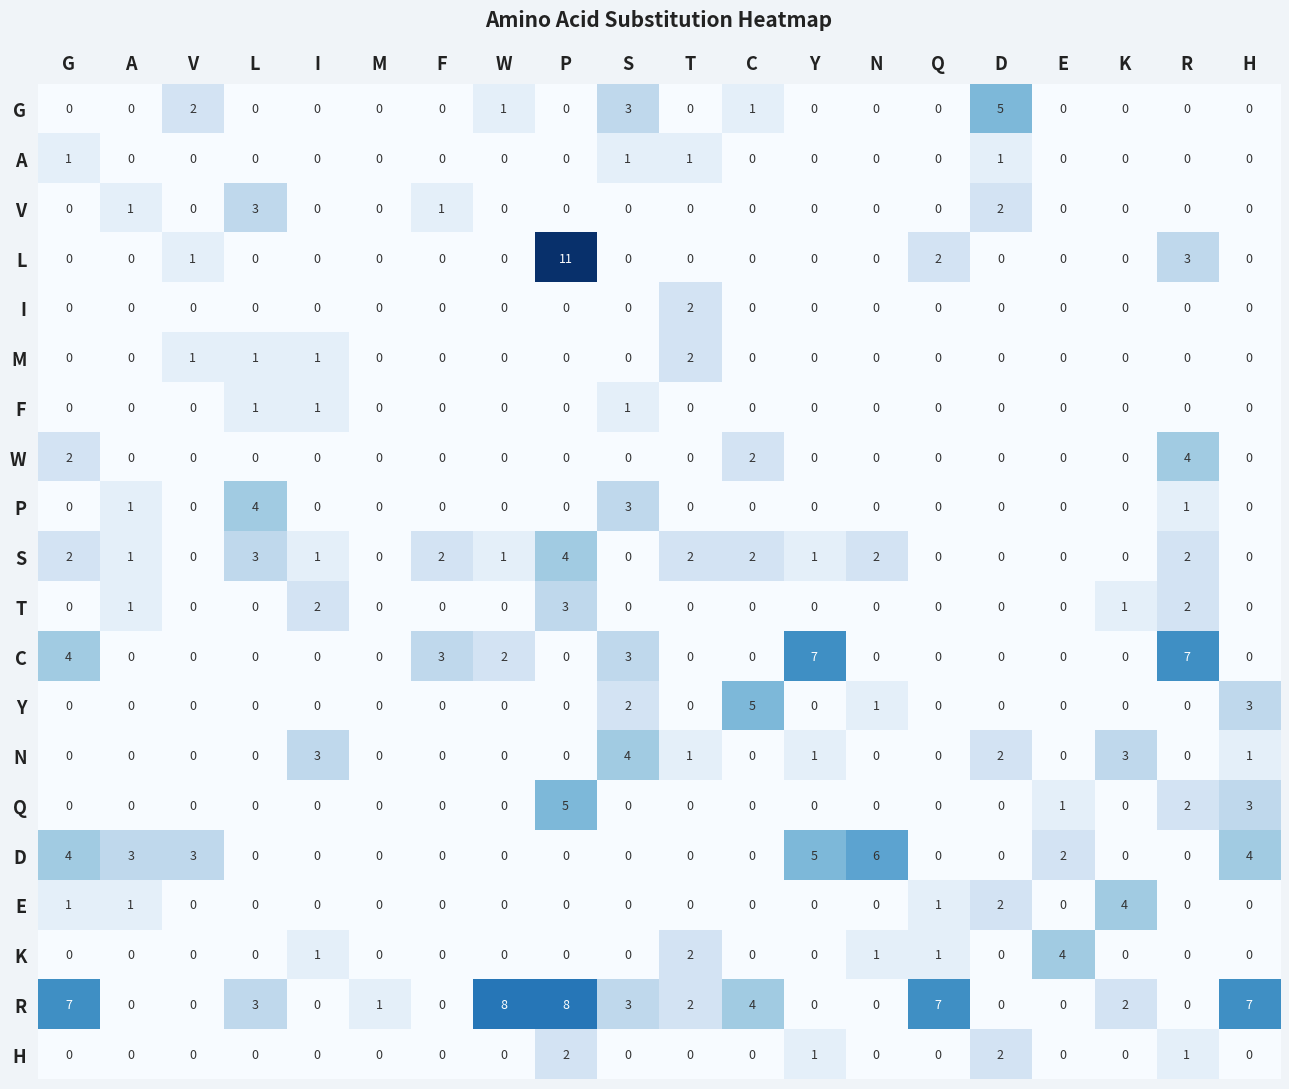

Which series has the largest total across all categories?

R